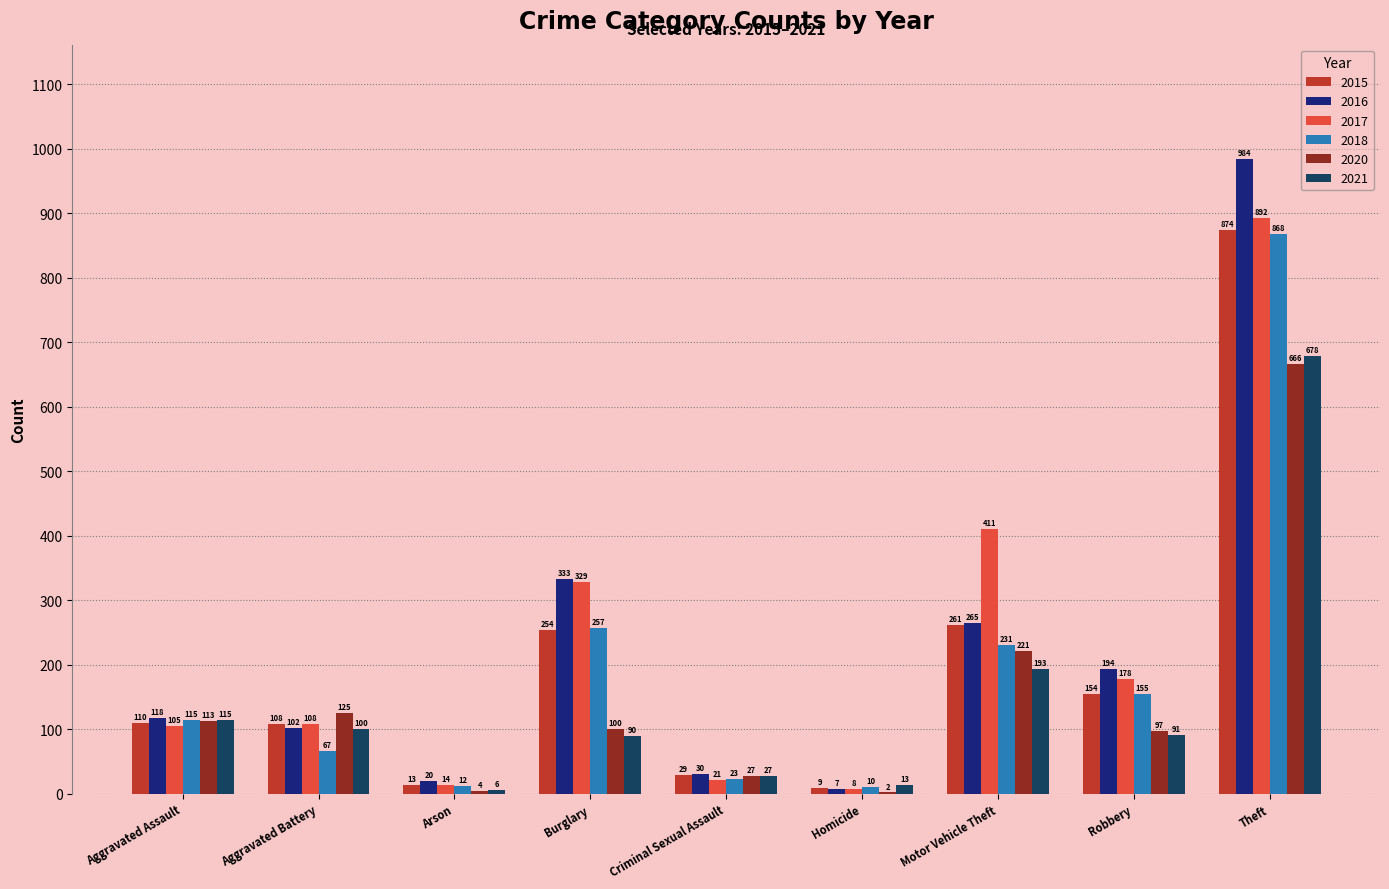

What are all the series names shown in the legend?

2015, 2016, 2017, 2018, 2020, 2021